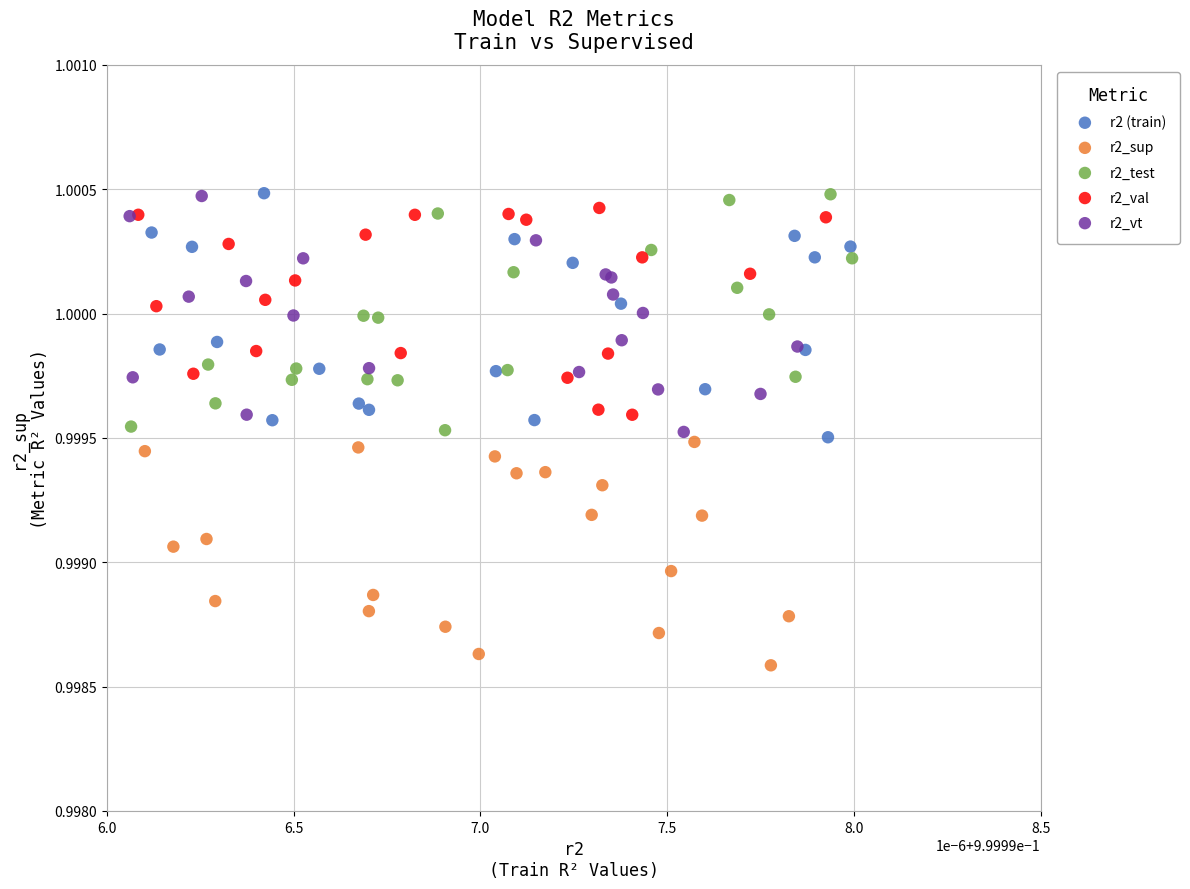

Which series reaches the minimum Y coordinate?

r2_sup